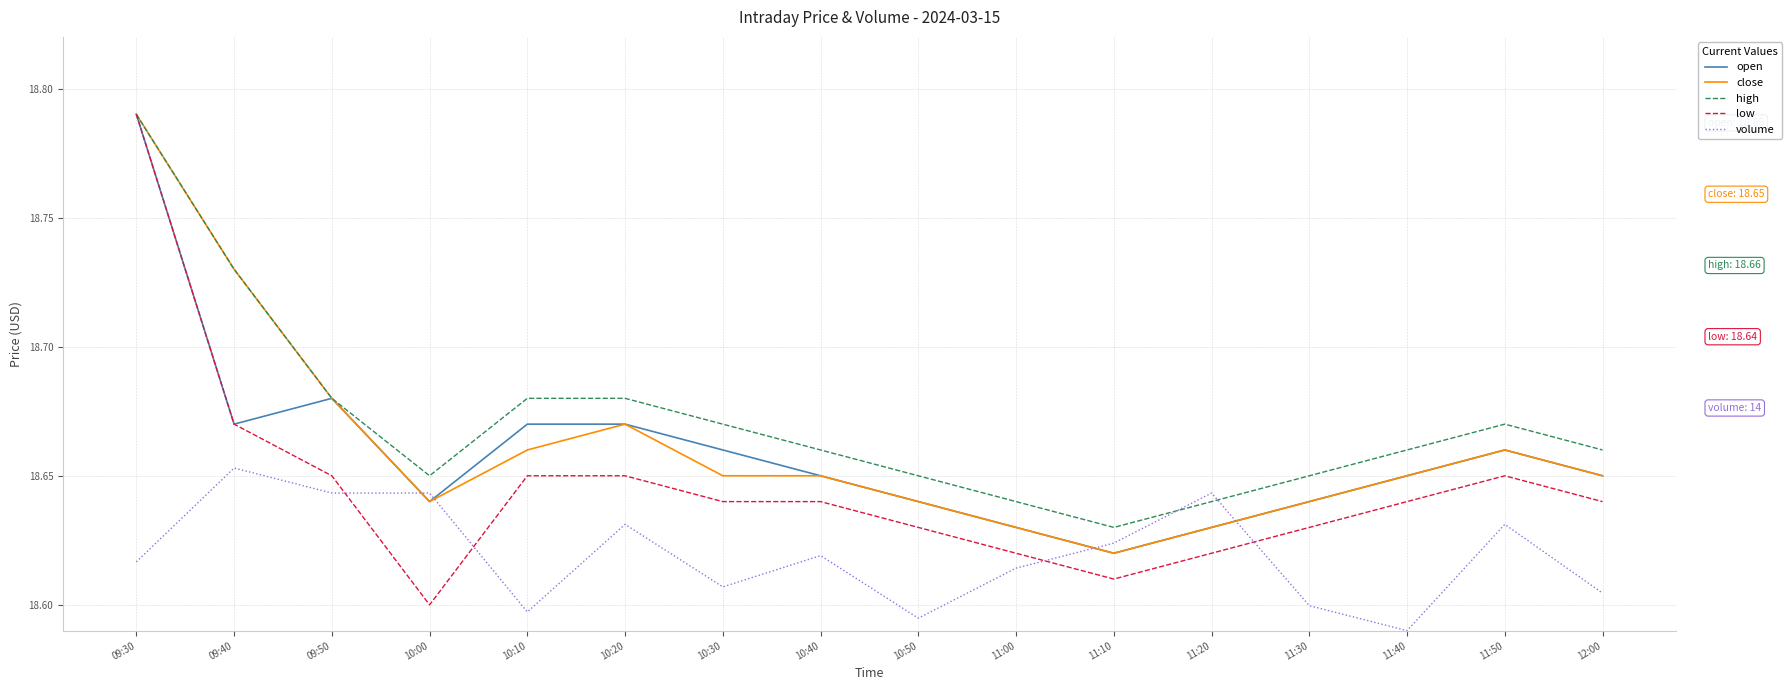

Count the high values in the range 18 to 19.

16